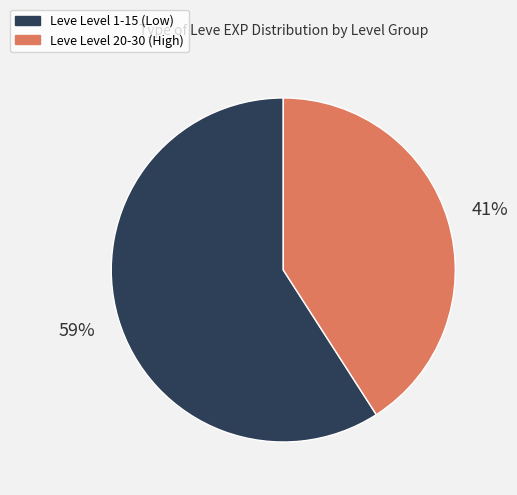

Is there any slice that represents more than half of the pie?

Yes